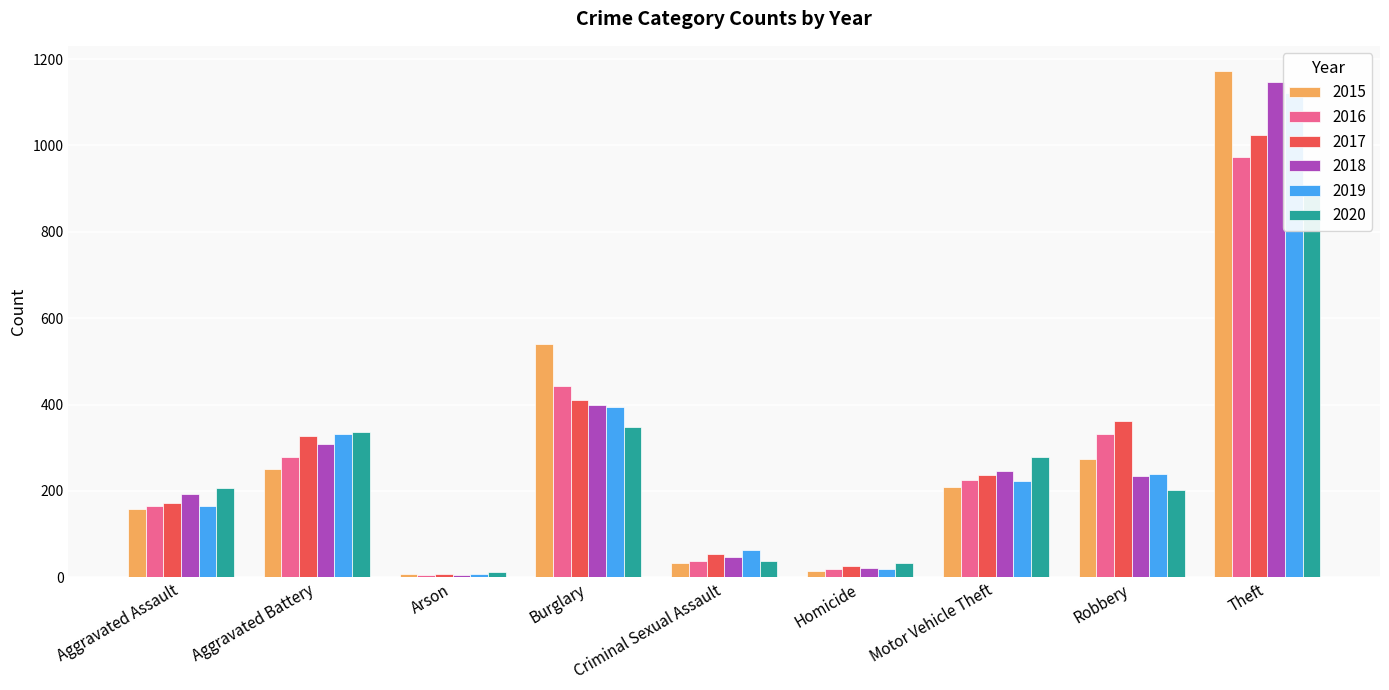

Is the value of 2020 at Aggravated Assault greater than the value of 2016 at Theft?

No